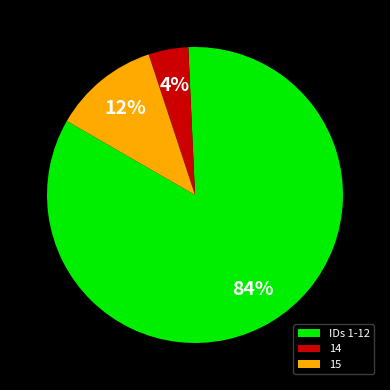

Is the sum of 14 and 15 greater than half?

No